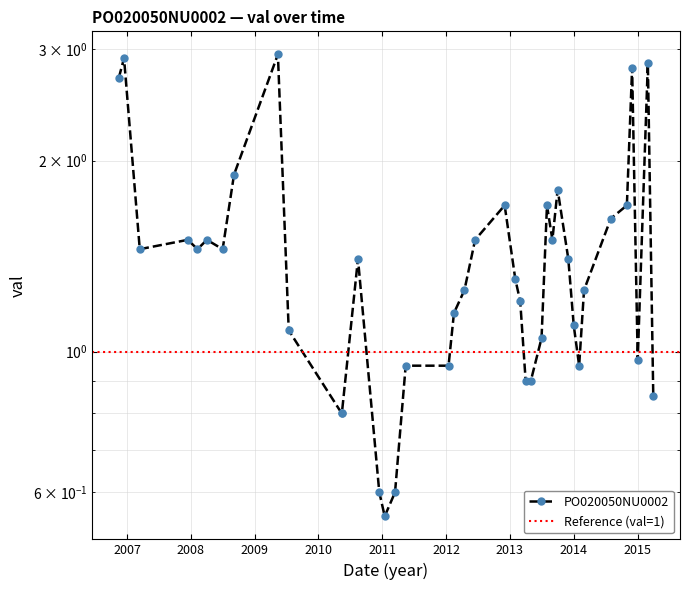

What is the maximum value shown in the chart?

2.9